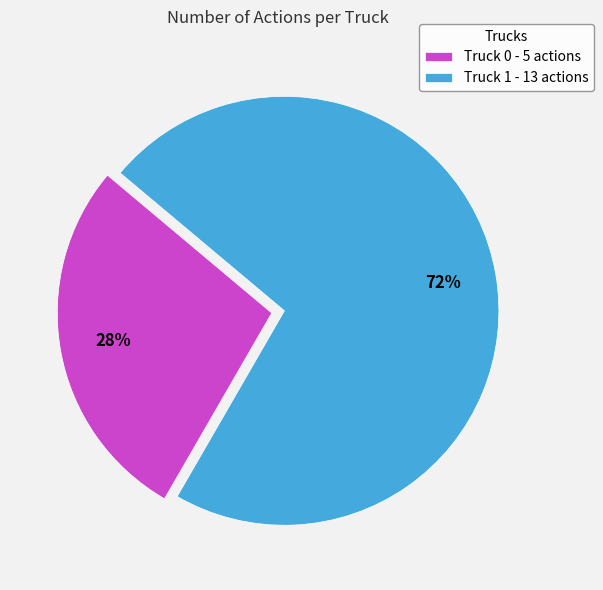

To the nearest percent, what is the combined percentage of Truck 0 and Truck 1?

100%